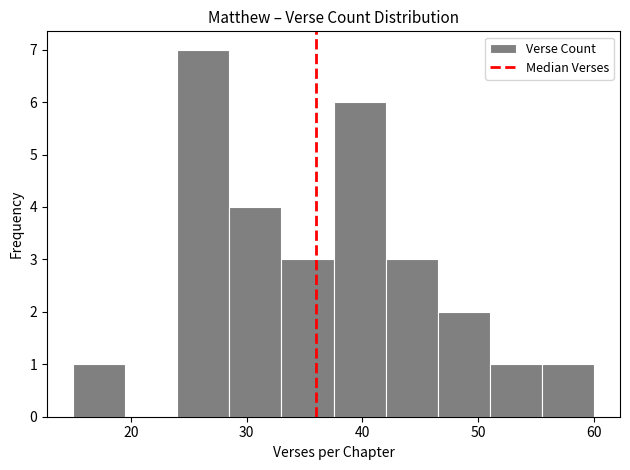

Reading left to right, transcribe this chart: for each bar, give the range it covers on the x-axis and its height. Neither the bar edges nor the heights are printed on the chart, so give them approximately, as read against the axes.

15.0 to 19.5: 1
19.5 to 24.0: 0
24.0 to 28.5: 7
28.5 to 33.0: 4
33.0 to 37.5: 3
37.5 to 42.0: 6
42.0 to 46.5: 3
46.5 to 51.0: 2
51.0 to 55.5: 1
55.5 to 60.0: 1